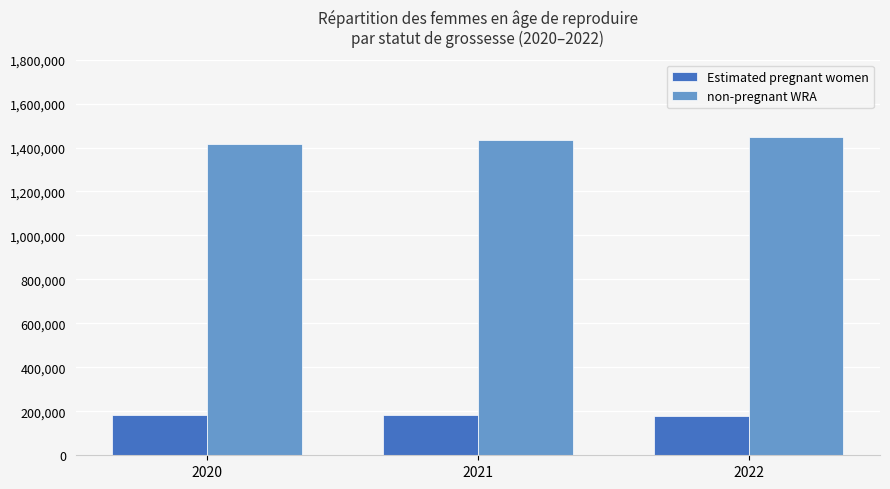

Which label corresponds to the largest value in the chart?

2022